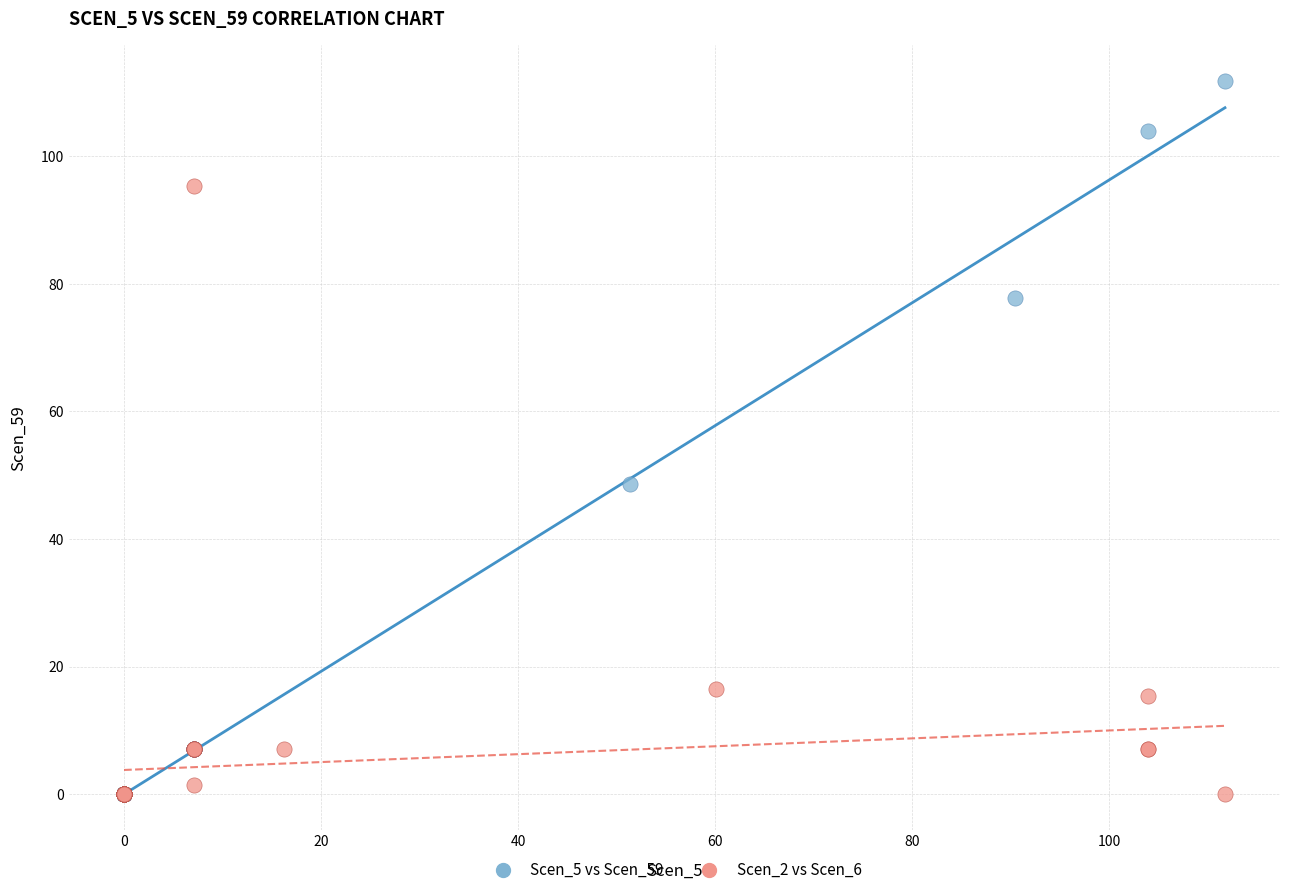

Which series has the largest Y range (max minus min)?

Scen_5 vs Scen_59